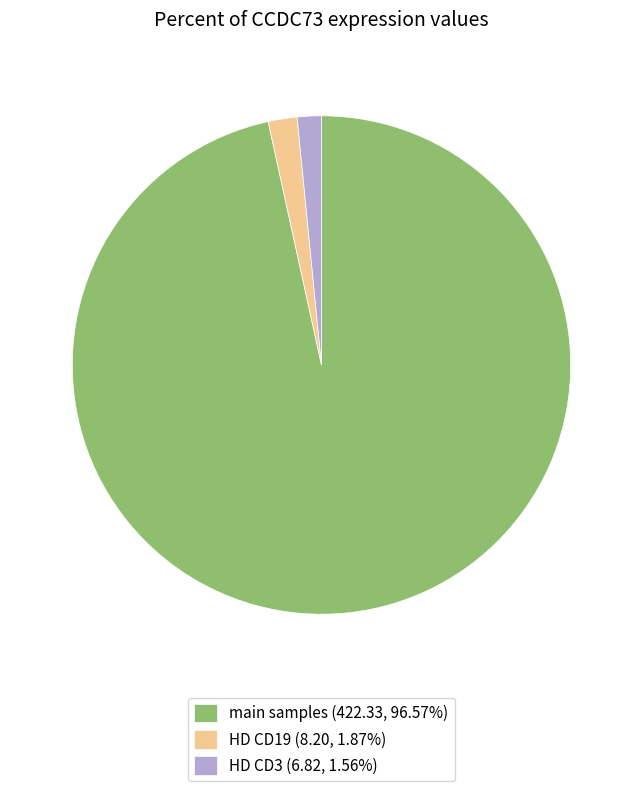

Does HD CD3 (6.82, 1.56%) account for over 50% of the chart?

No